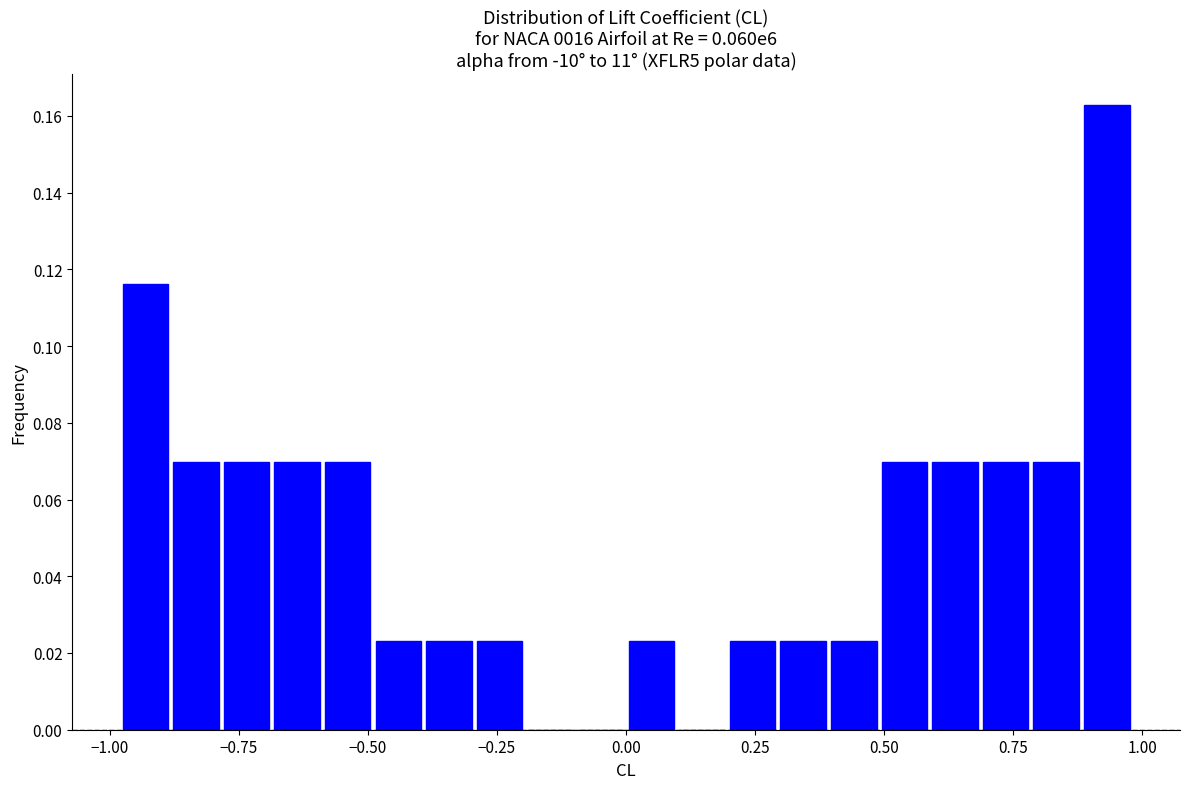

Around what value on the x-axis is the tallest bar? Give the approximate position of its centre, as read against the axis.

0.95